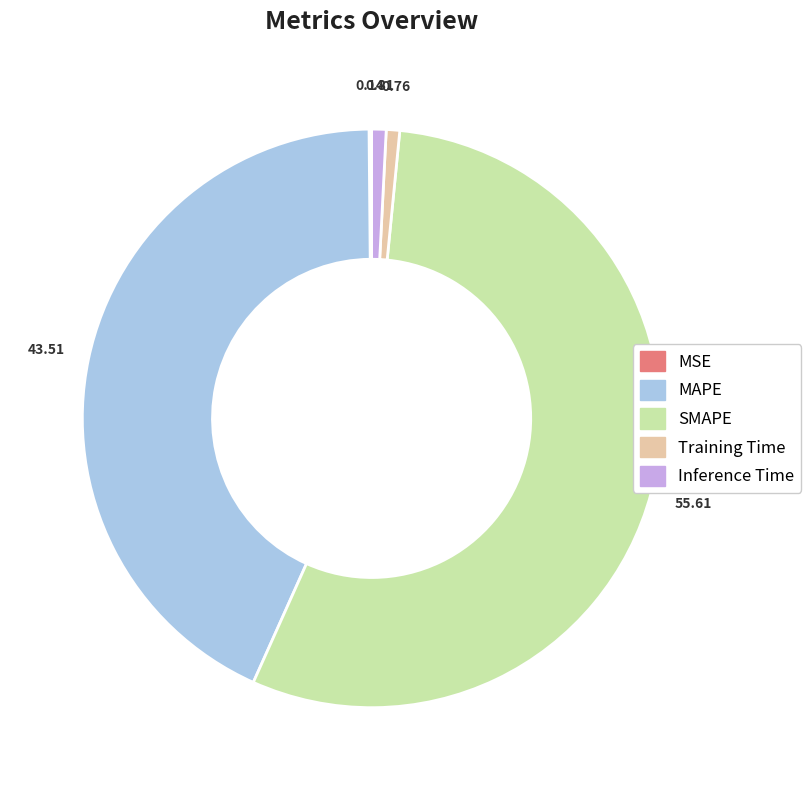

Is there any slice that represents more than half of the pie?

Yes